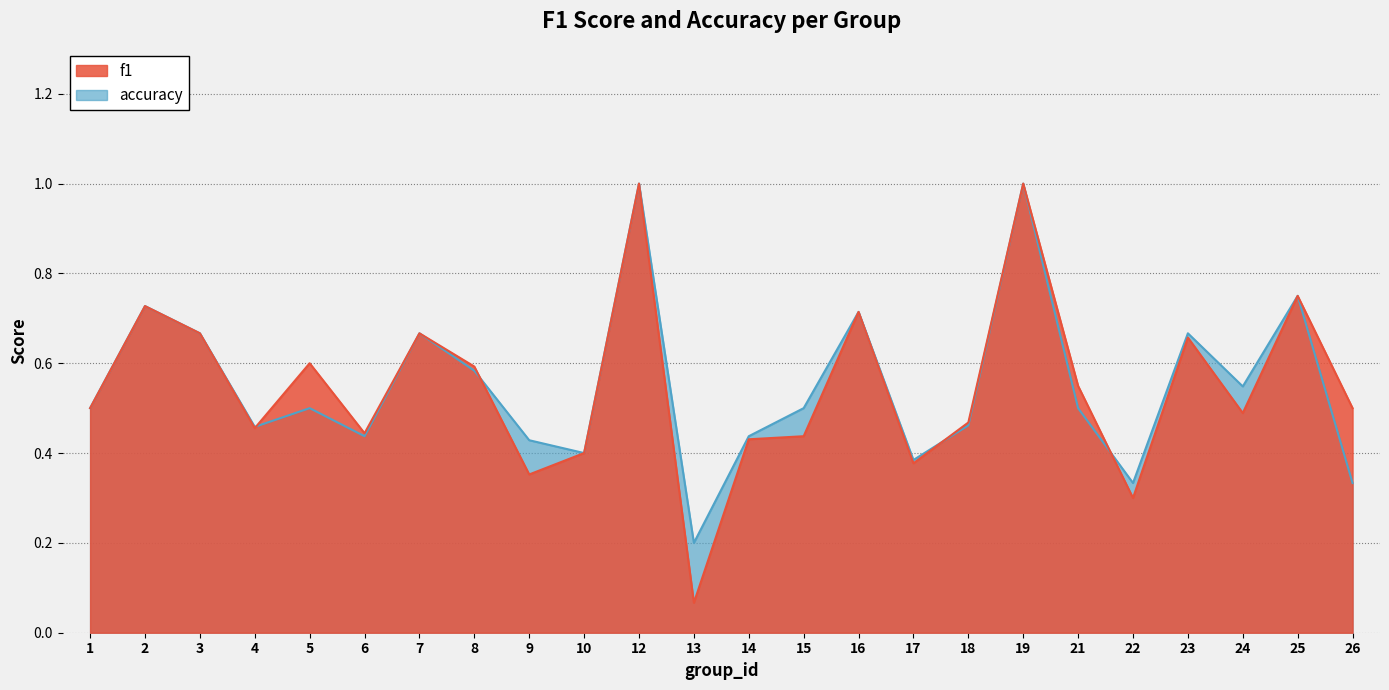

True or false: accuracy has more than 2 interior local peaks.

True